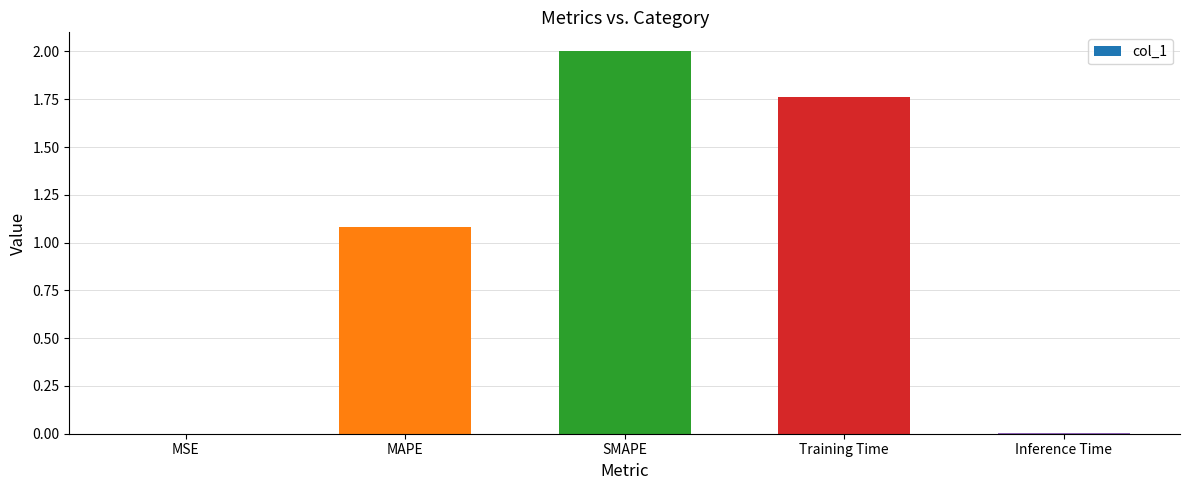

True or false: the data shows 0.0 at MSE.

True